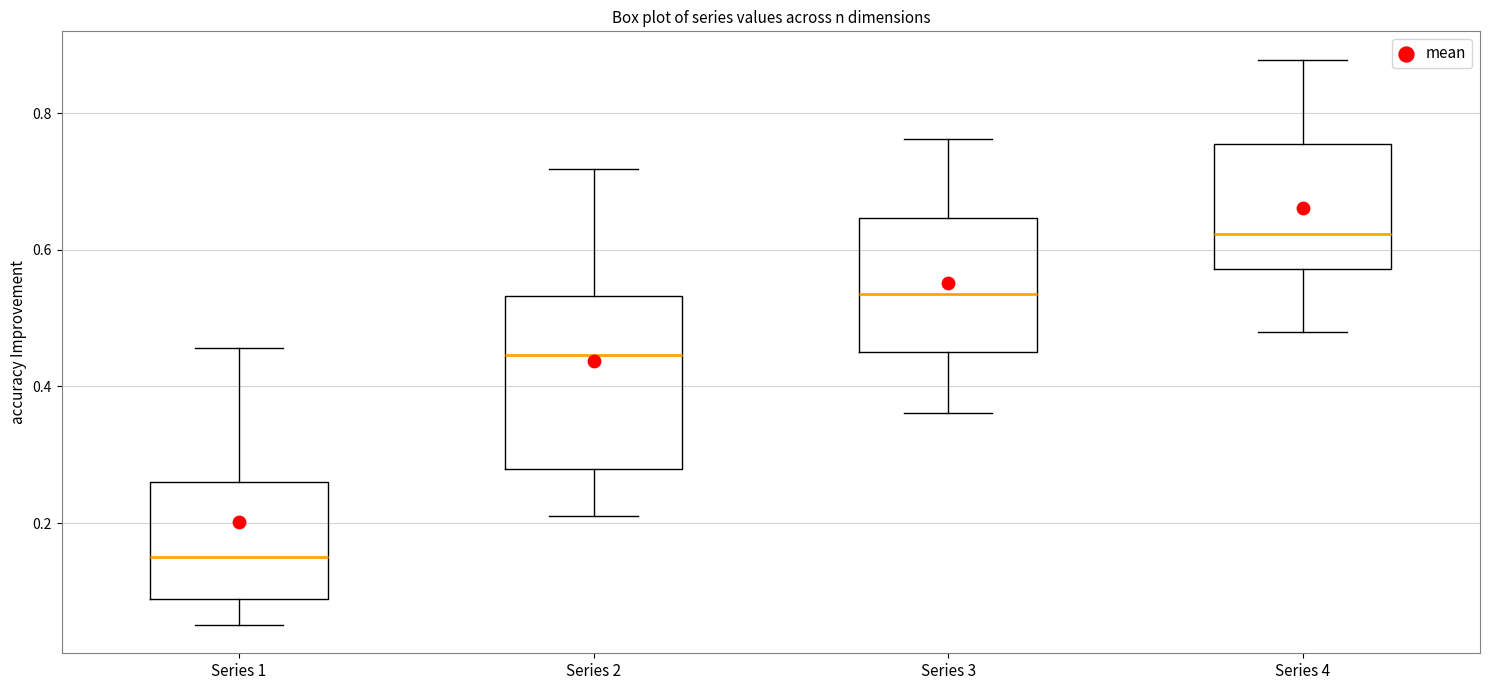

Which box has the highest median line?

Series 4